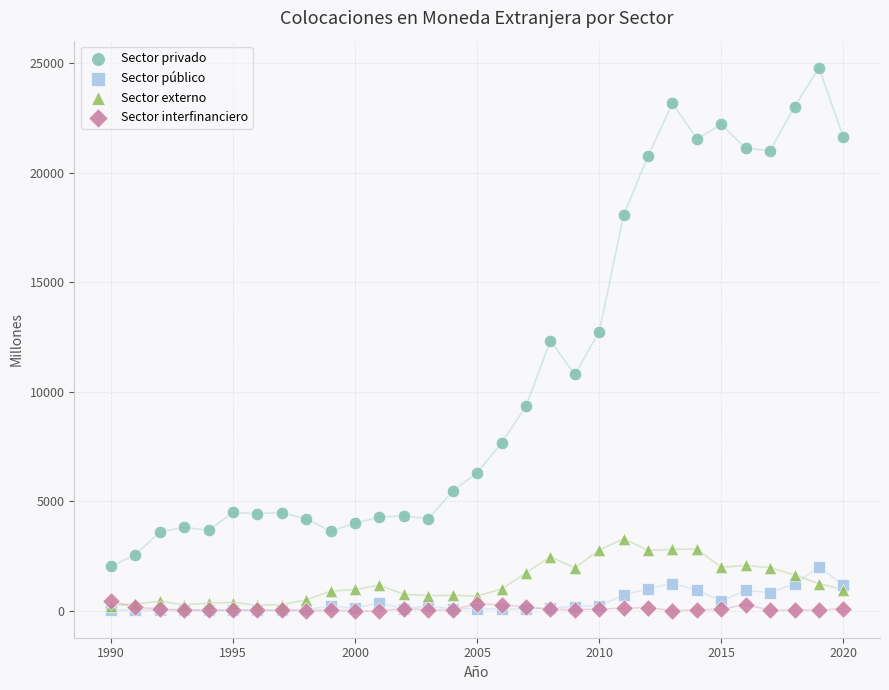

In the Sector privado series, what Y value is closest to 13409?

12734